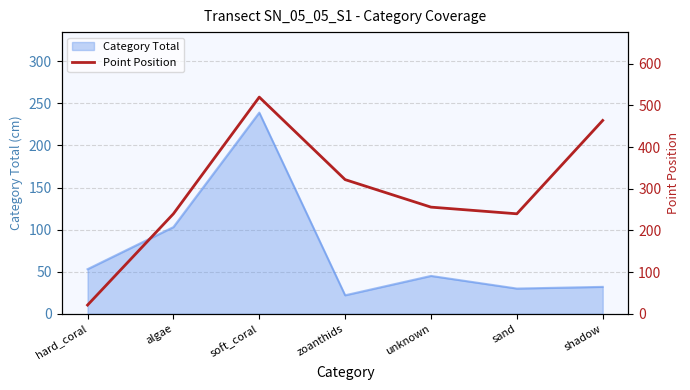

How many values are below 256?

3